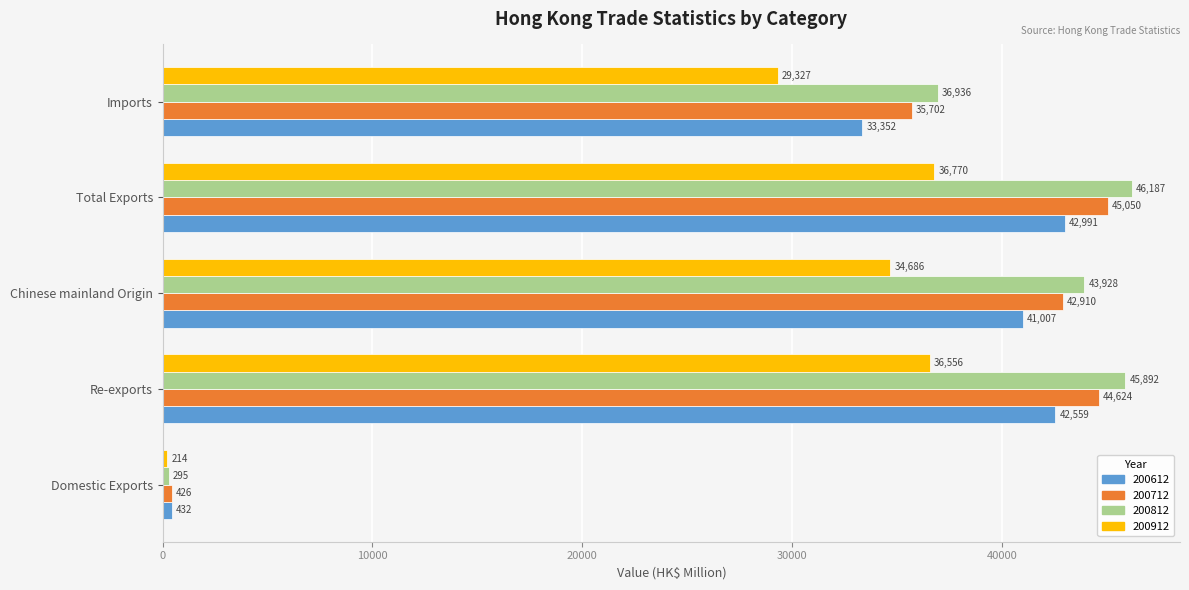

What is the lowest value of the 200712 series?

426.1